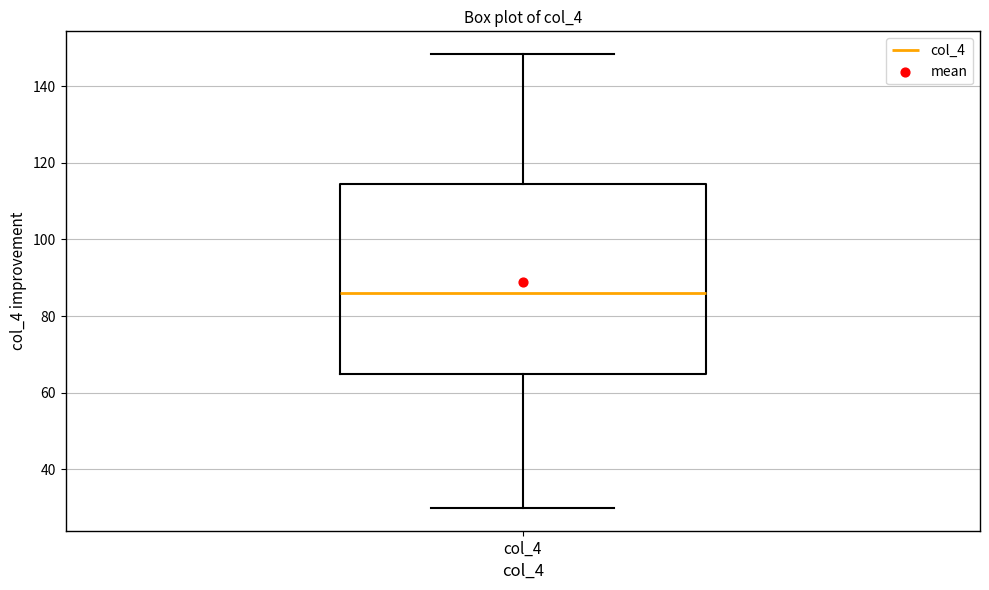

Transcribe this box plot: give where the median line is, the range the box spans, and where the two whiskers end, as read against the y-axis. The values are not printed on the chart, so give them approximately, as read against the axis.

median 86, box 64 to 114, whiskers 30 to 148